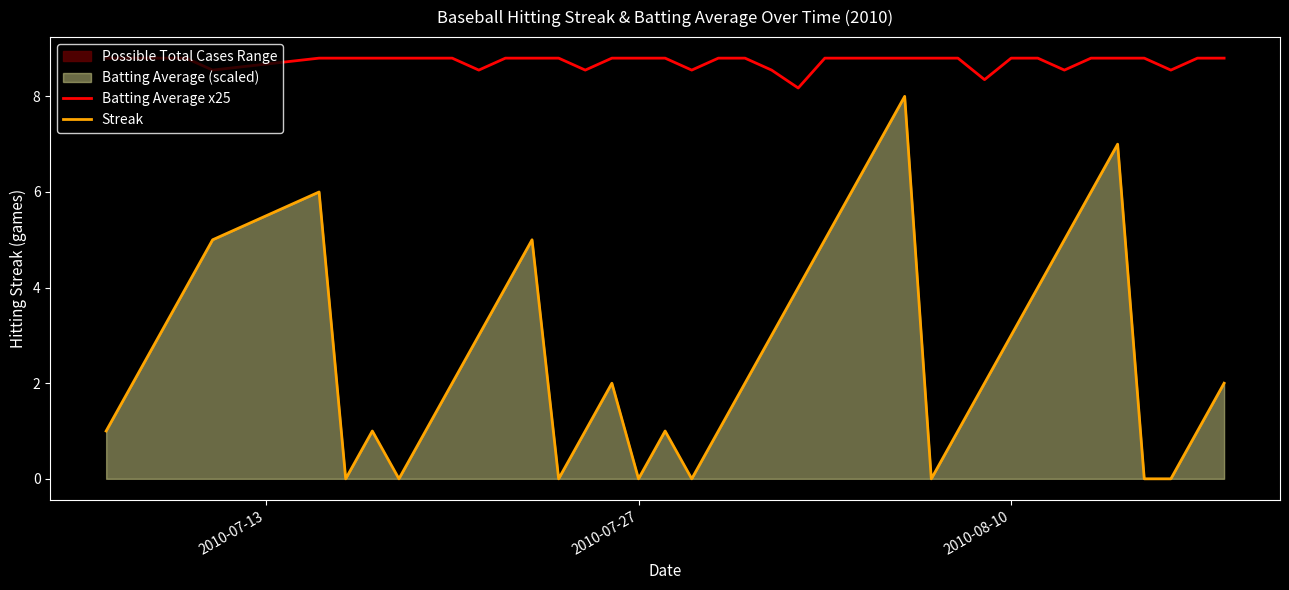

True or false: Streak and Batting Average x25 intersect in this chart.

False